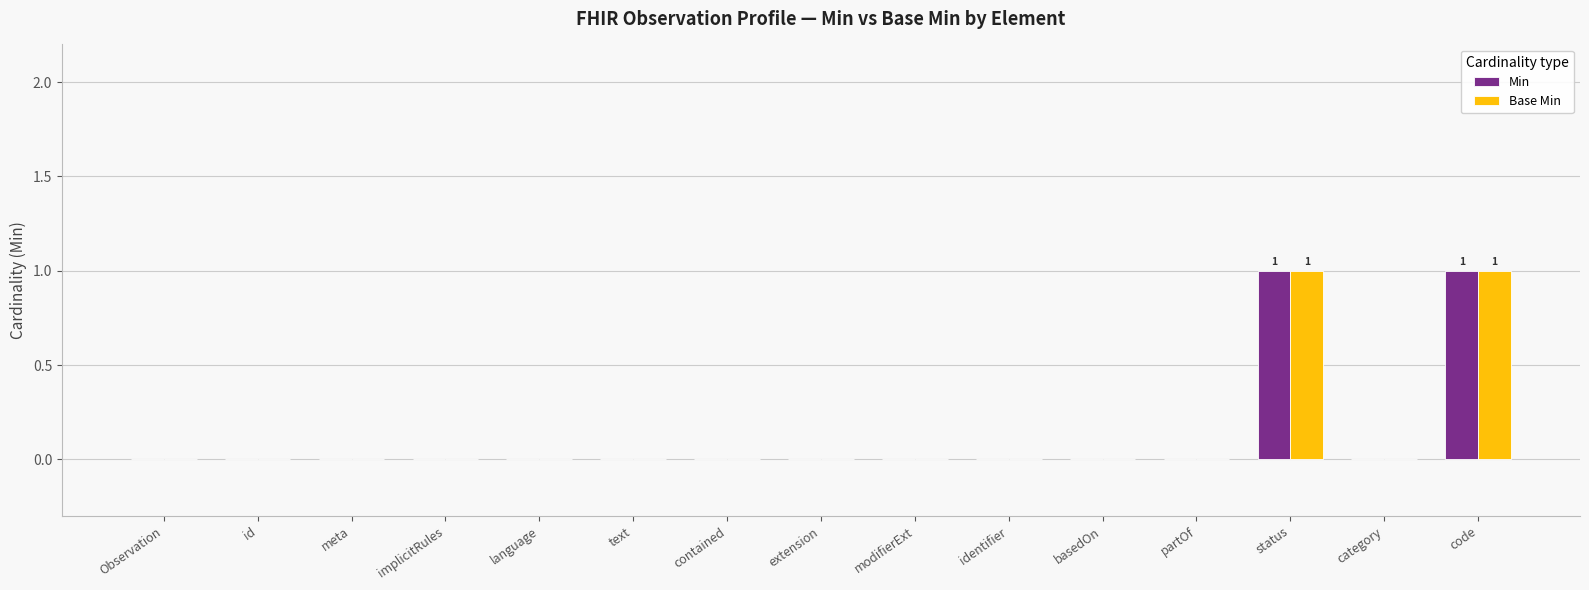

Are the bars grouped side by side (vs. stacked)?

Yes